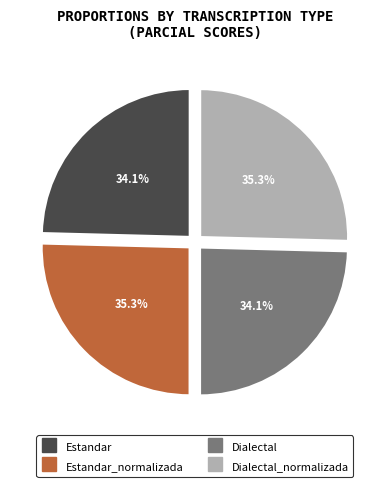

What is the largest slice in the pie chart?

Estandar_normalizada